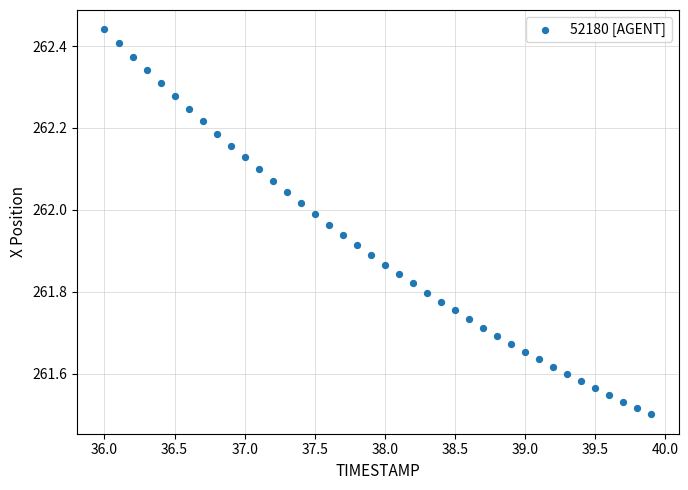

What is the range of Y values (max minus min)?

0.9